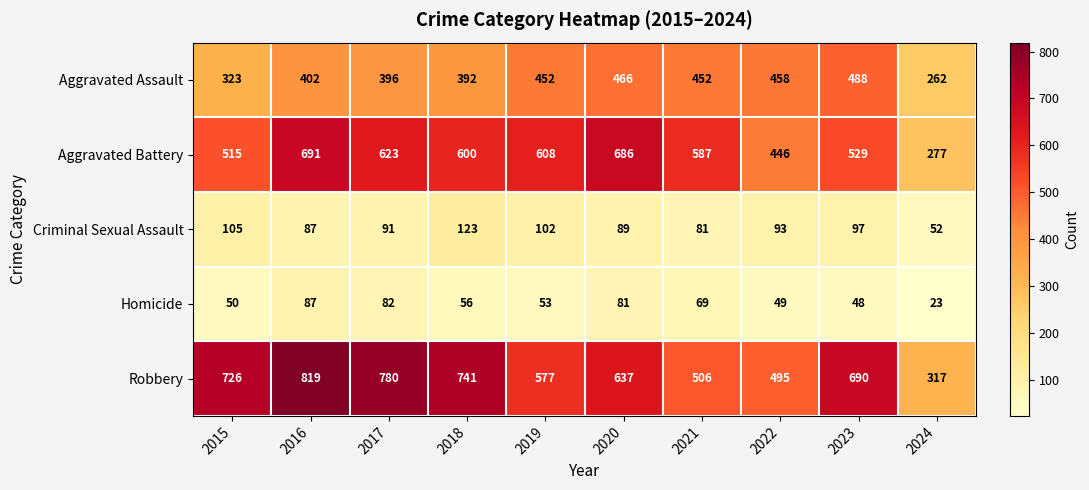

At how many categories does at least one series exceed 621?

6